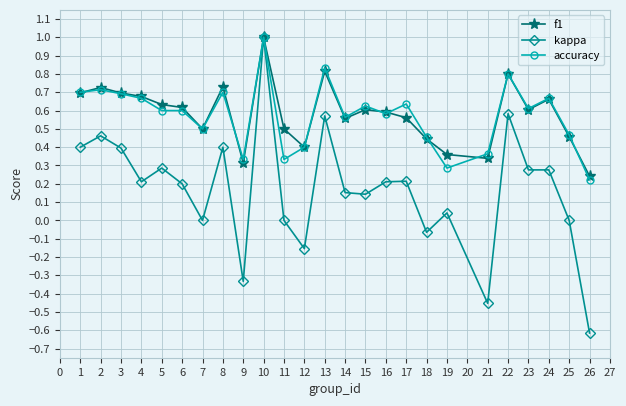

Which series changed the most between 19 and 23?

accuracy